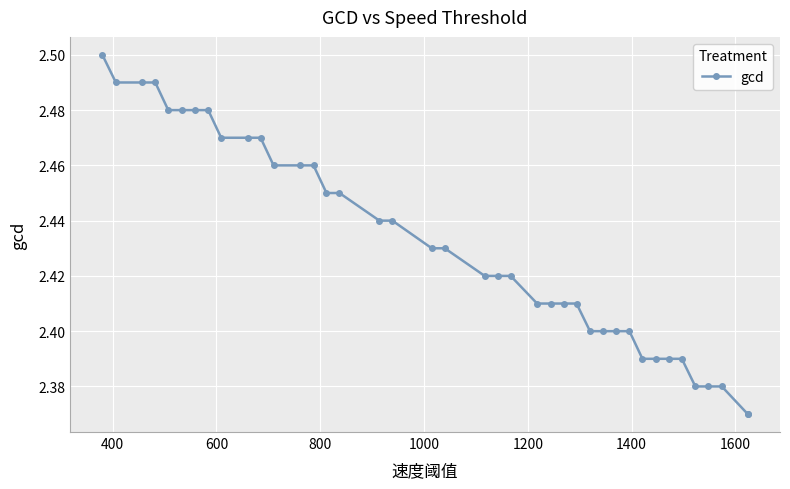

Is this an area chart (filled region under the line)?

No